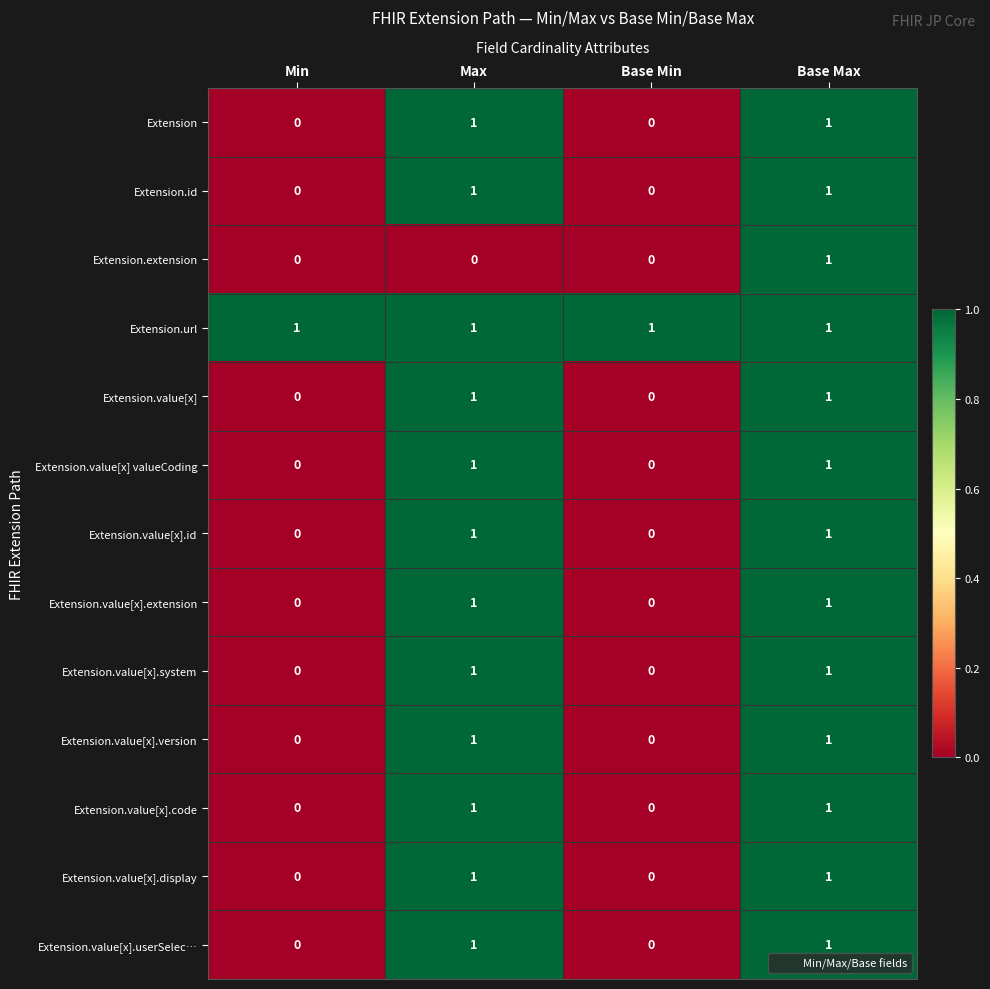

Count the Extension values in the range 0 to 1.

4